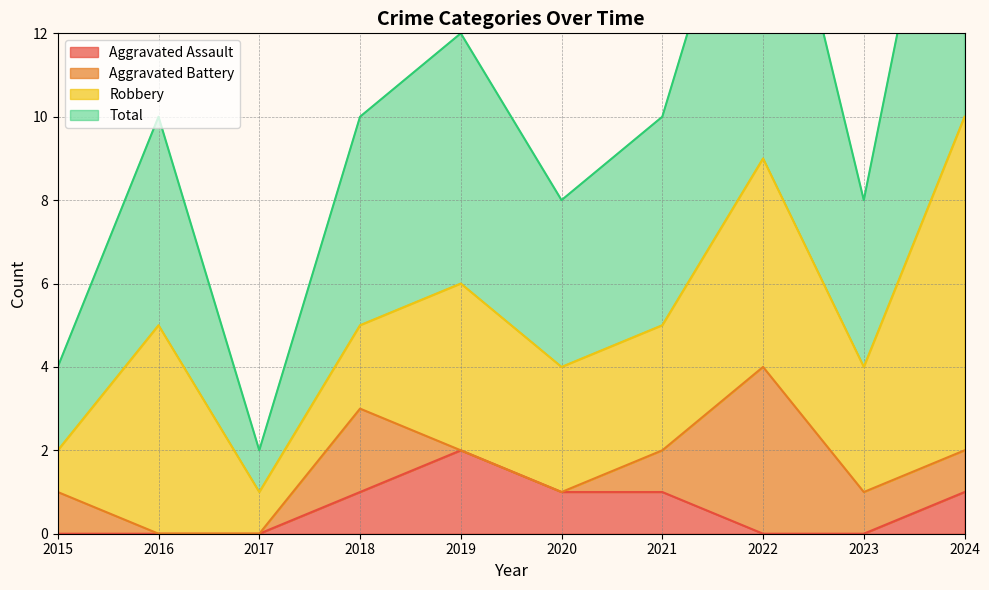

Is the value of Aggravated Assault at 2022 greater than the value of Total at 2021?

No